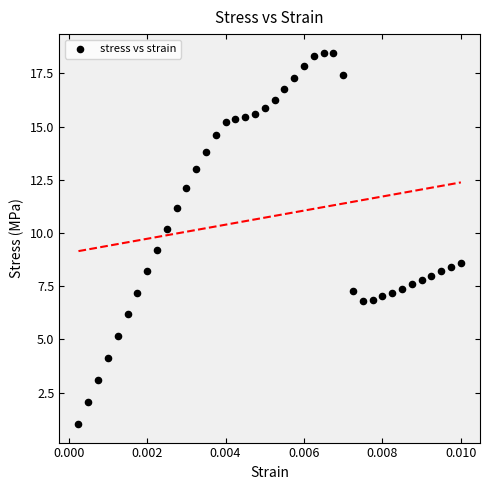

What is the range of Y values (max minus min)?

17.4